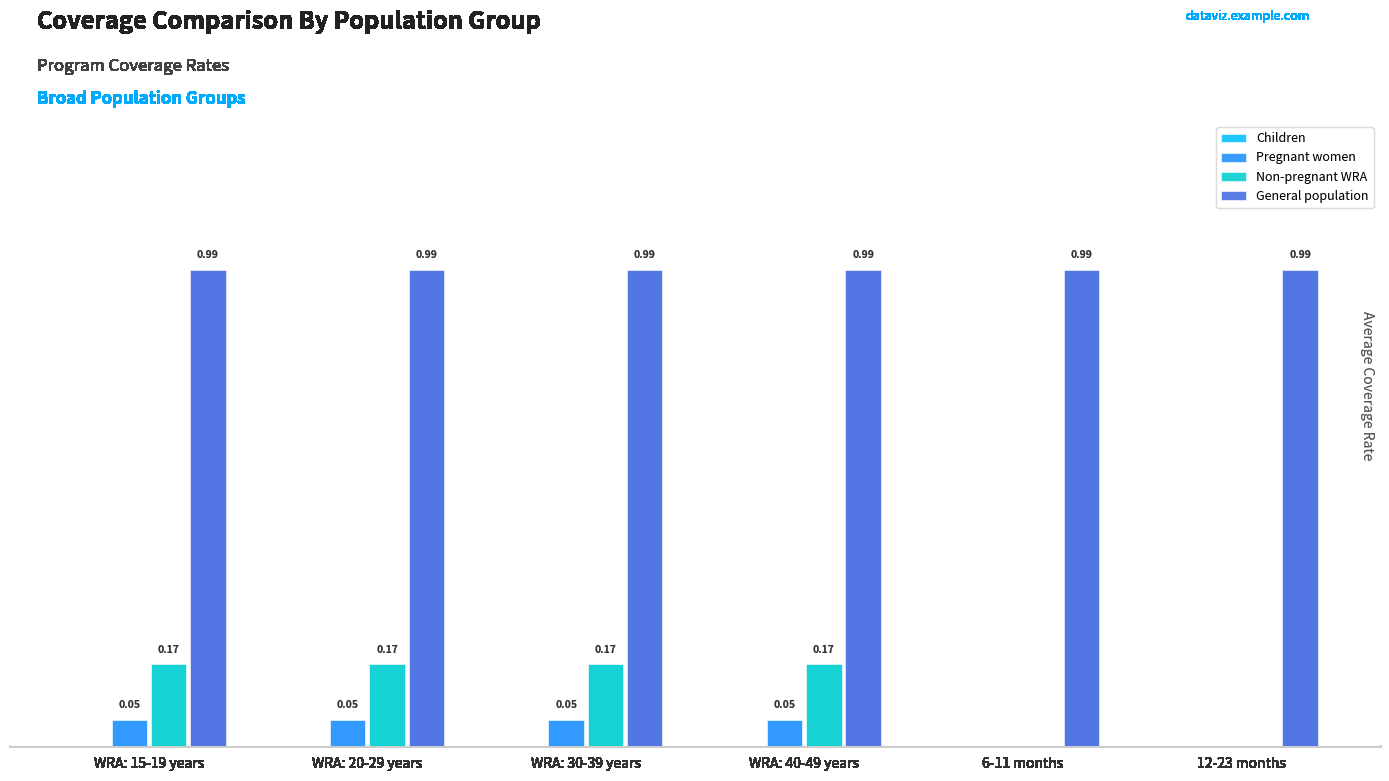

Which series has the largest total across all categories?

General population